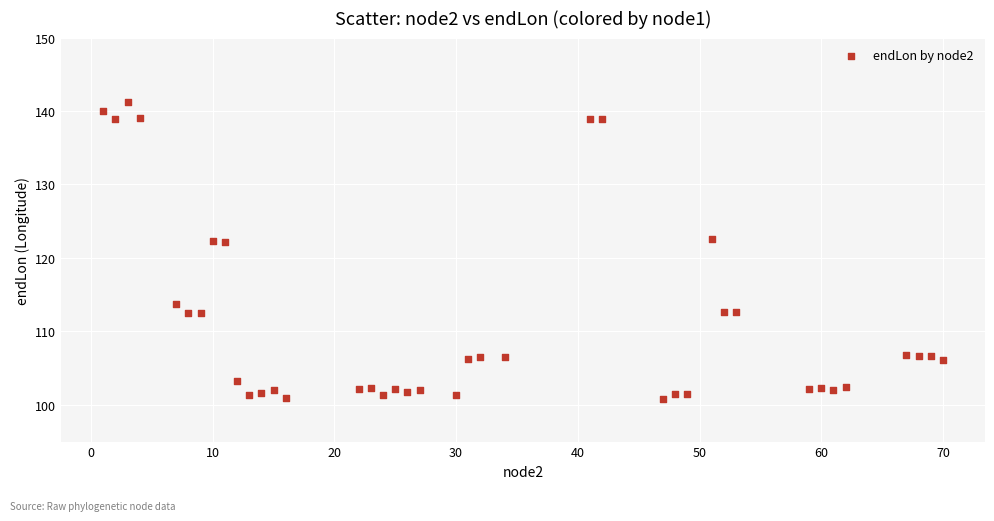

What is the range of X values (max minus min)?

69.0